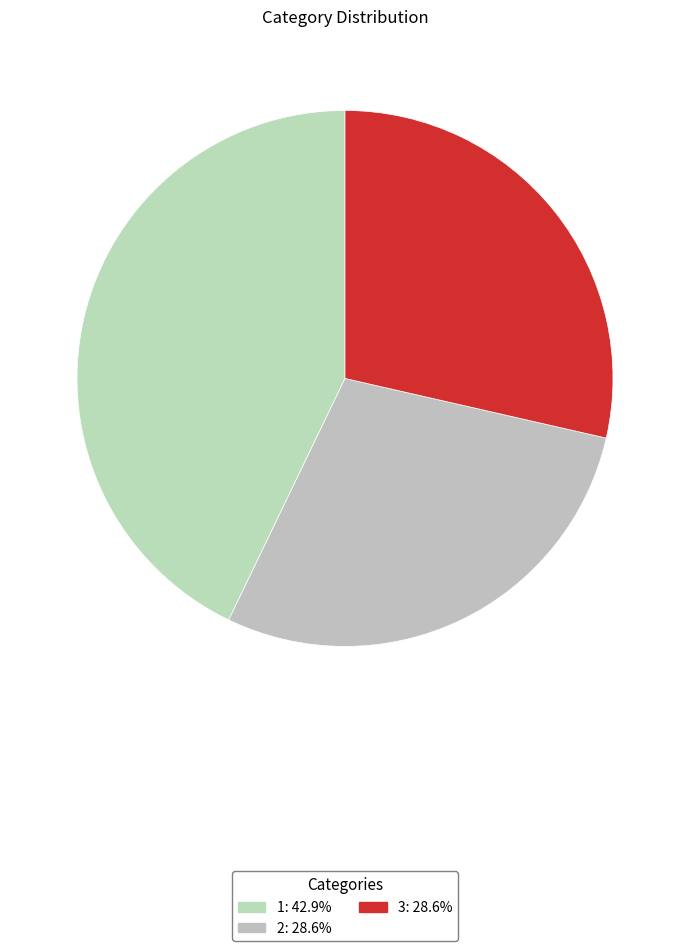

How many slices are in this pie chart?

3